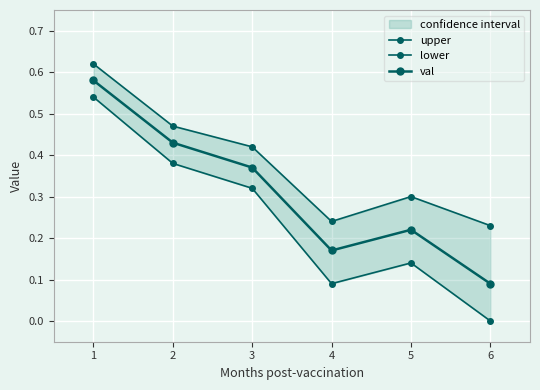

What is the spread (max minus min) of values at 1?

0.1